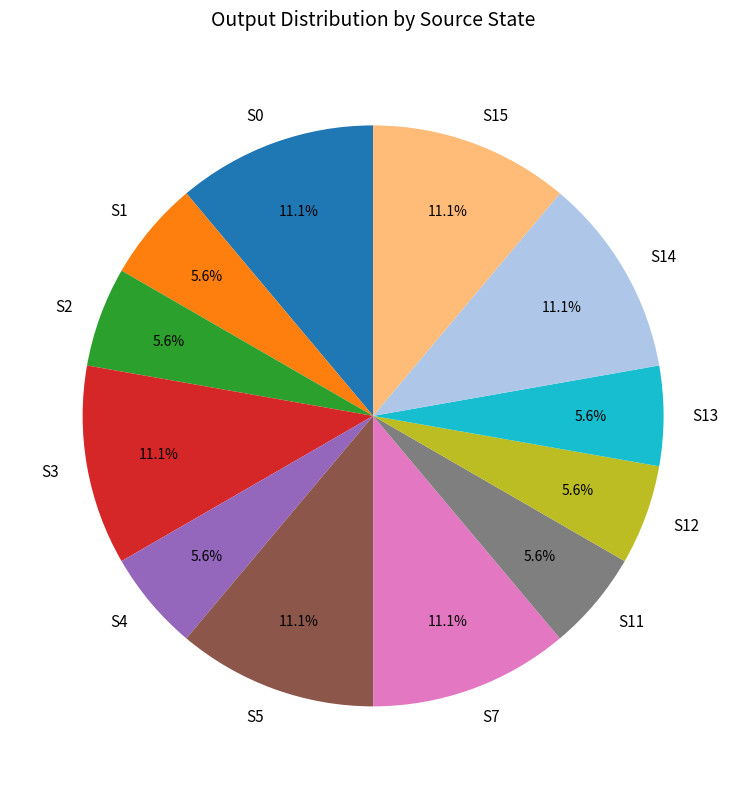

Does any single category account for the majority?

No